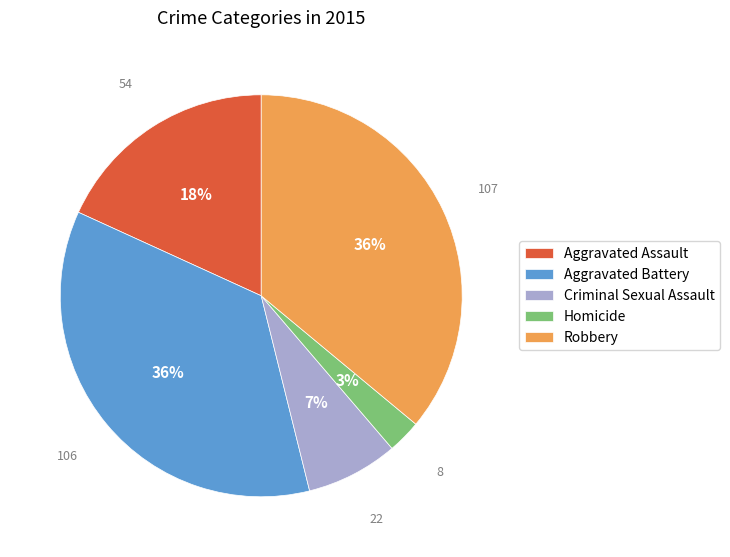

Is it true that Aggravated Battery is 36% of the pie?

True